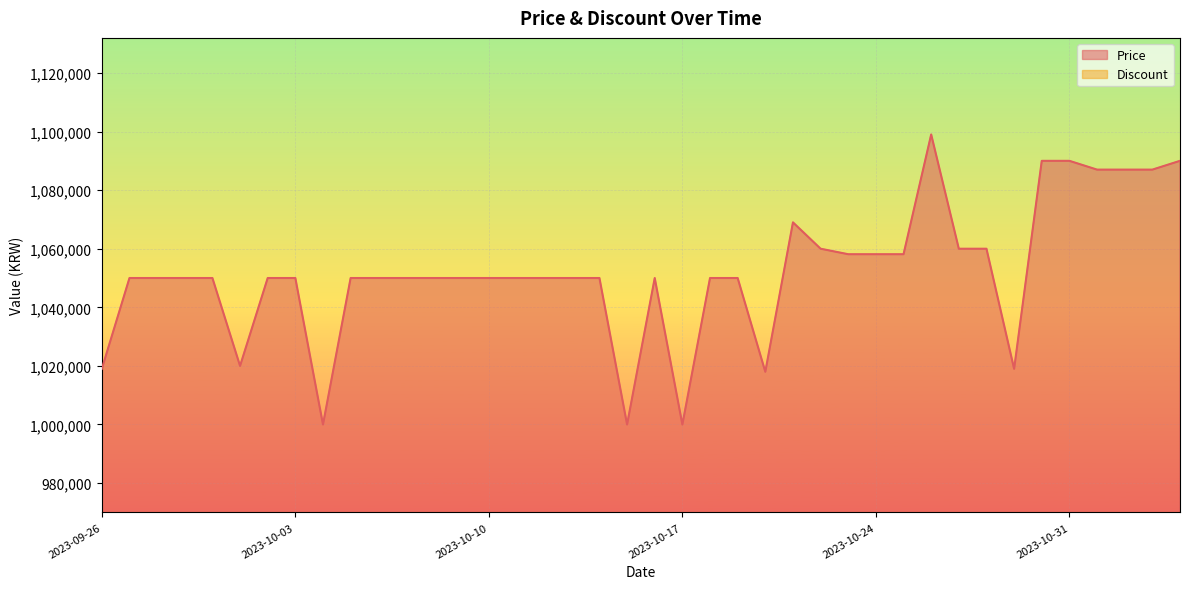

At which category does the data reach its first local valley?

2023-10-01